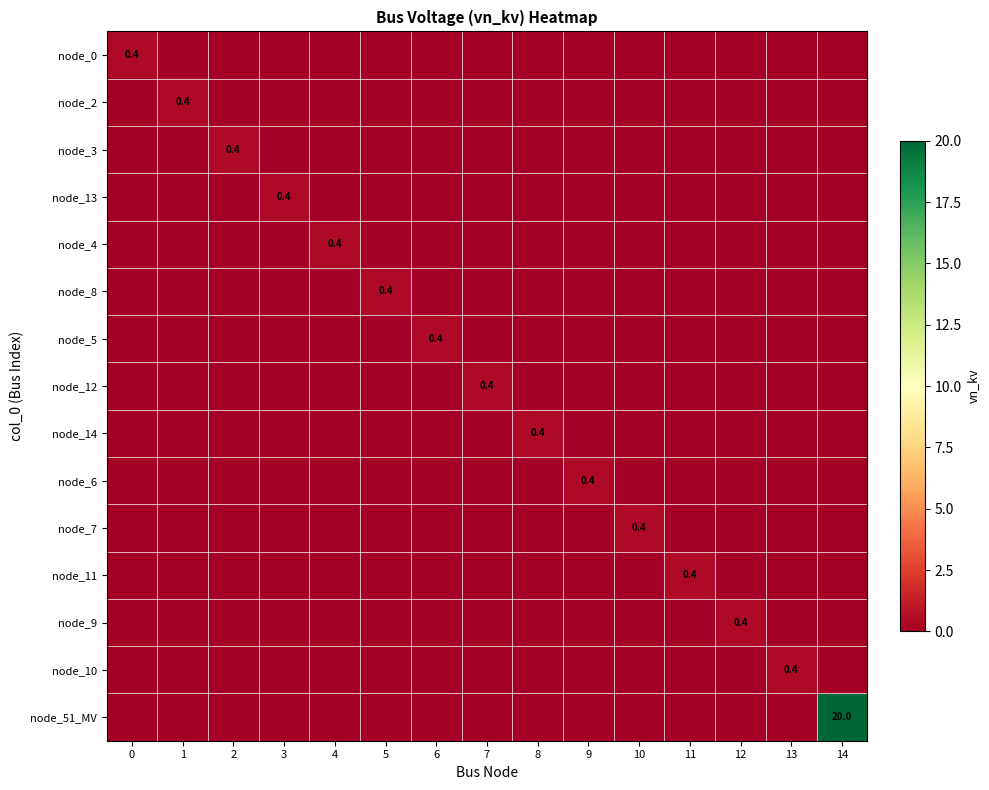

The value of node_10 at 2 is 0.0. True or false?

True